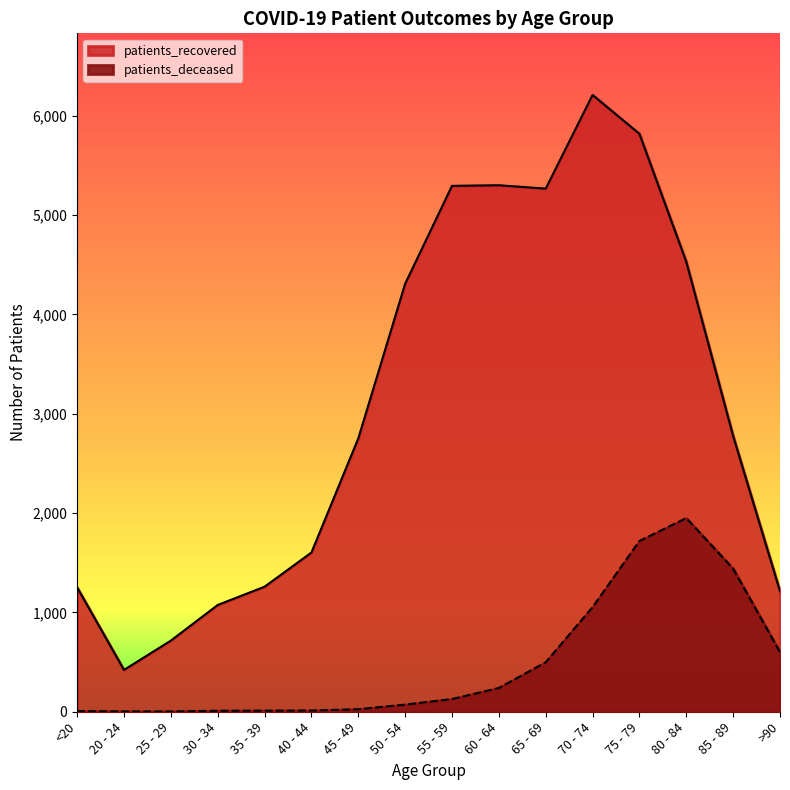

How many distinct data groups are displayed?

2